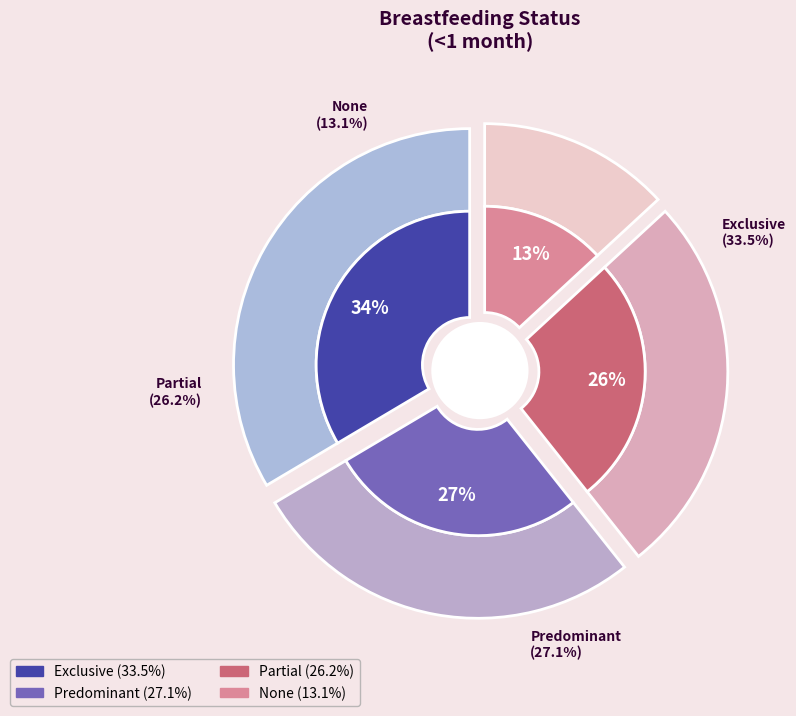

Which category has the biggest portion of the pie?

Exclusive